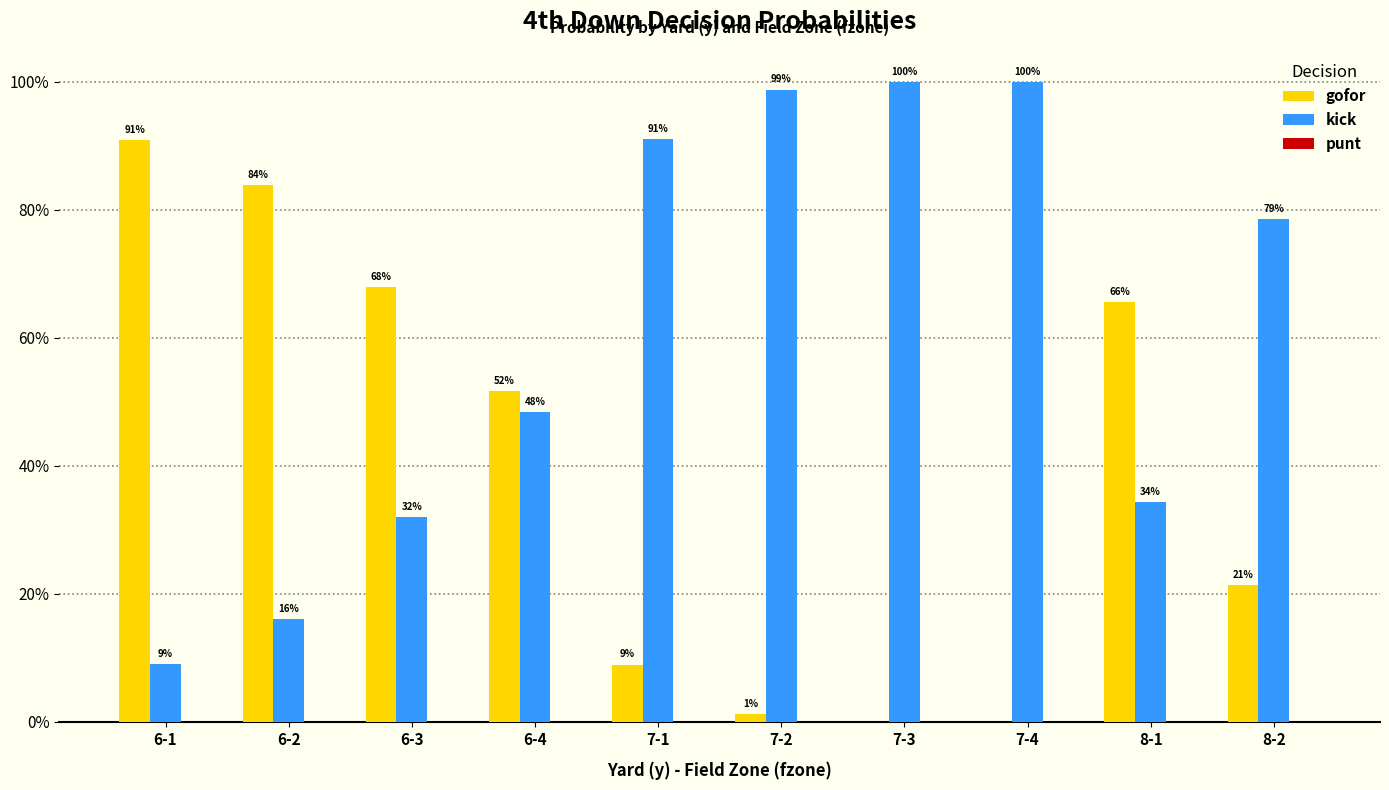

Which series has the largest range (max minus min)?

gofor